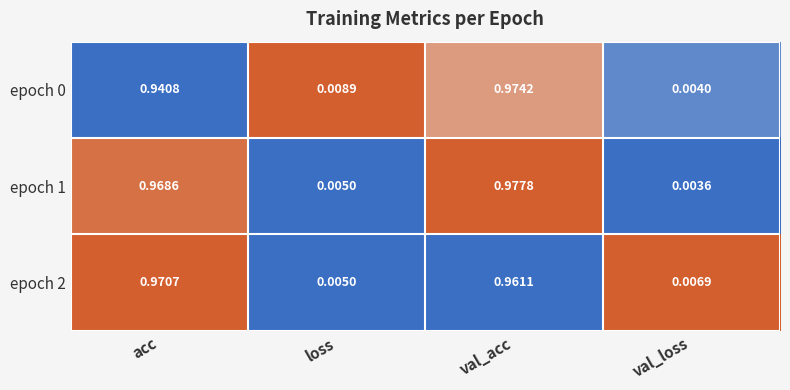

At which label is epoch 1 closest to 0?

val_loss